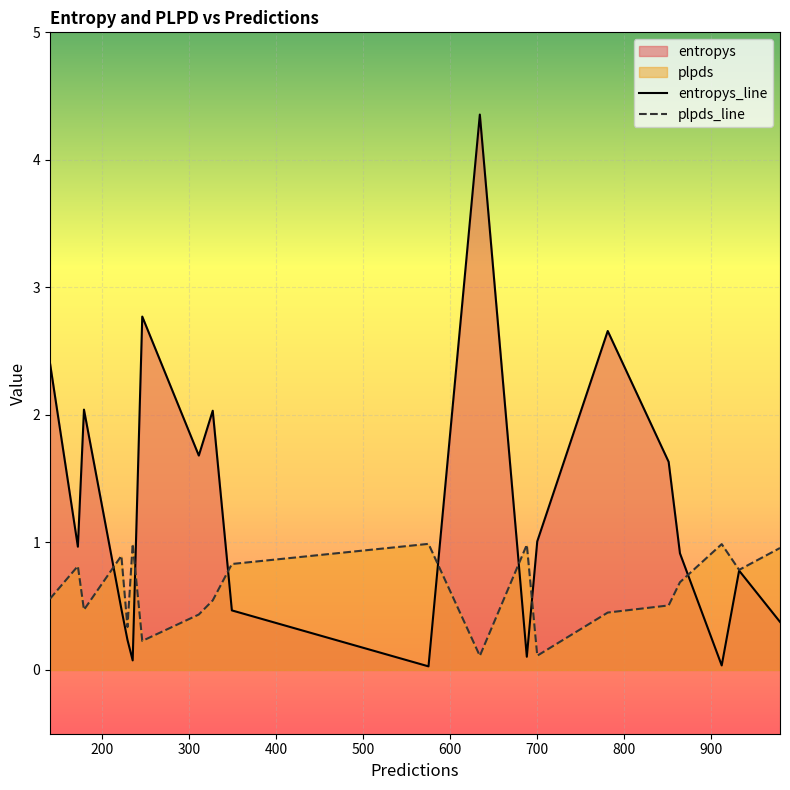

True or false: plpds has more than 2 interior local peaks.

True